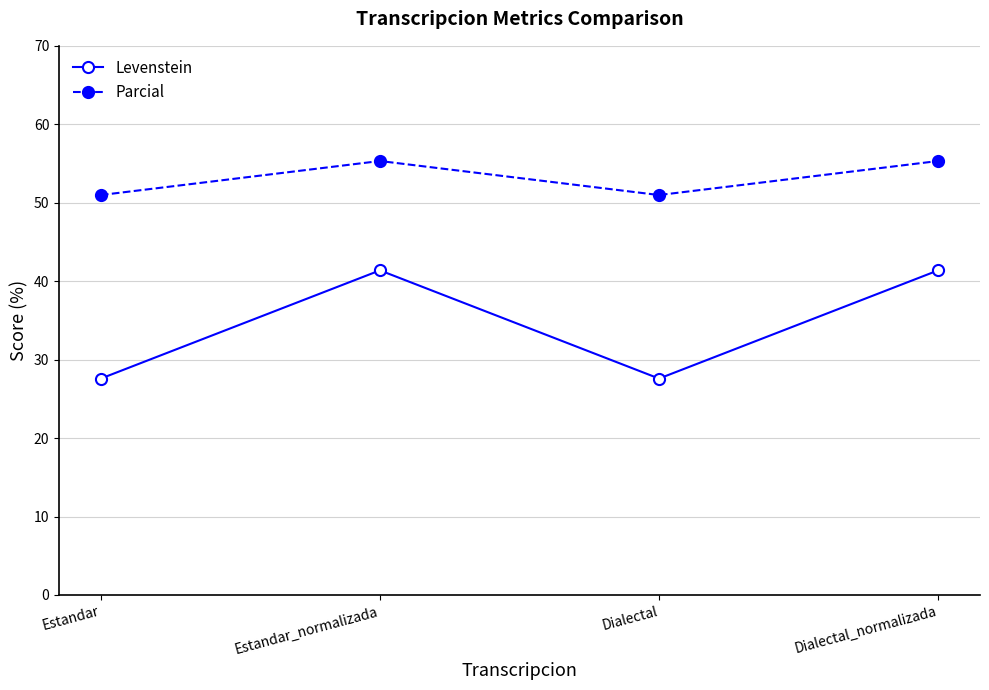

How many lines are shown in the chart?

2